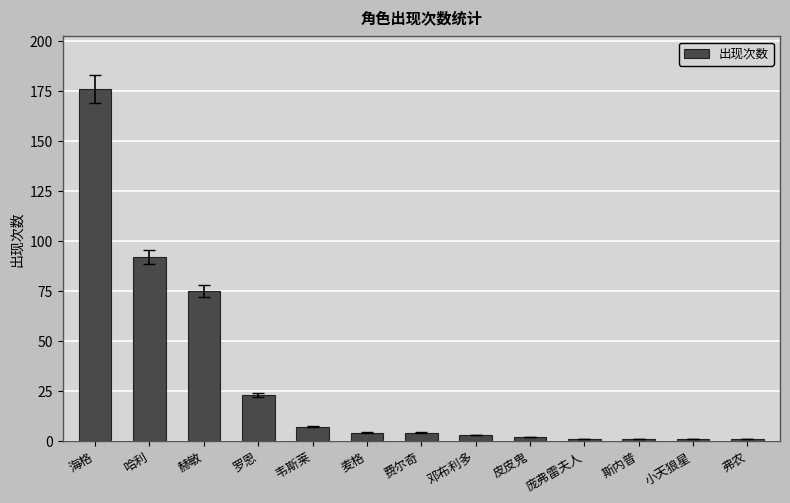

Between 庞弗雷夫人 and 费尔奇, which is larger?

费尔奇